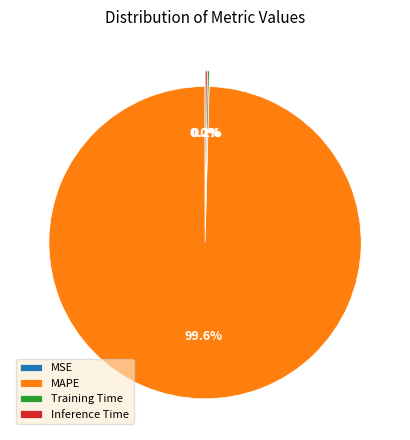

Which slice is the largest?

MAPE